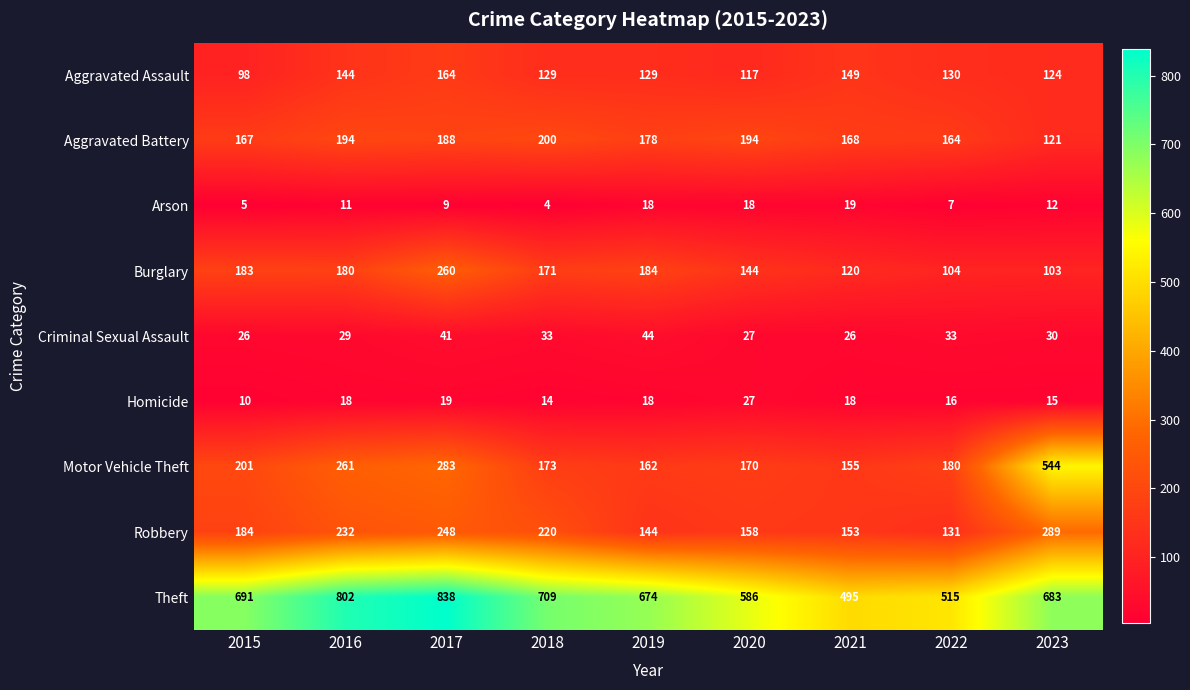

Rank the series by their maximum value, from lowest to highest.

Arson, Homicide, Criminal Sexual Assault, Aggravated Assault, Aggravated Battery, Burglary, Robbery, Motor Vehicle Theft, Theft